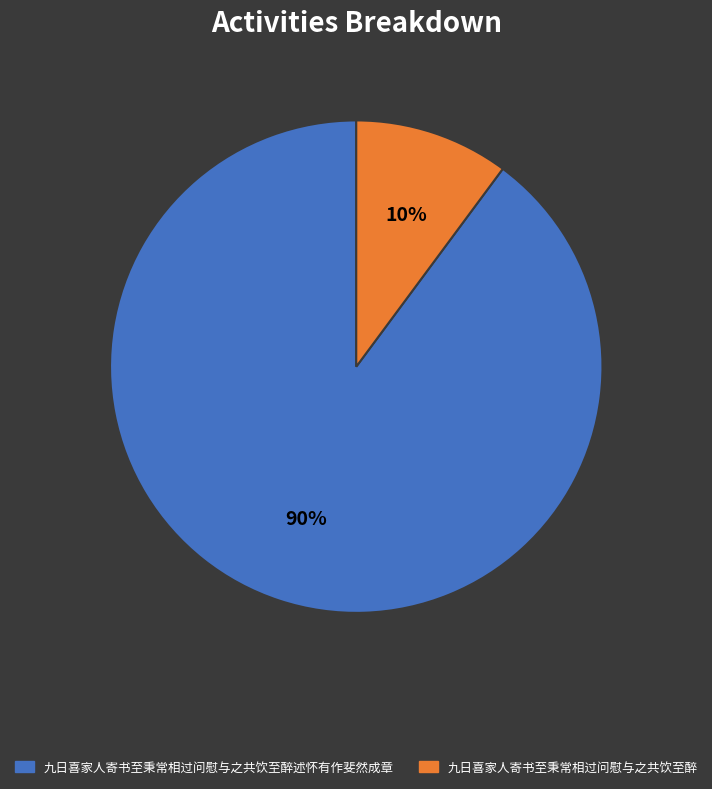

Which slice is the smallest?

九日喜家人寄书至秉常相过问慰与之共饮至醉